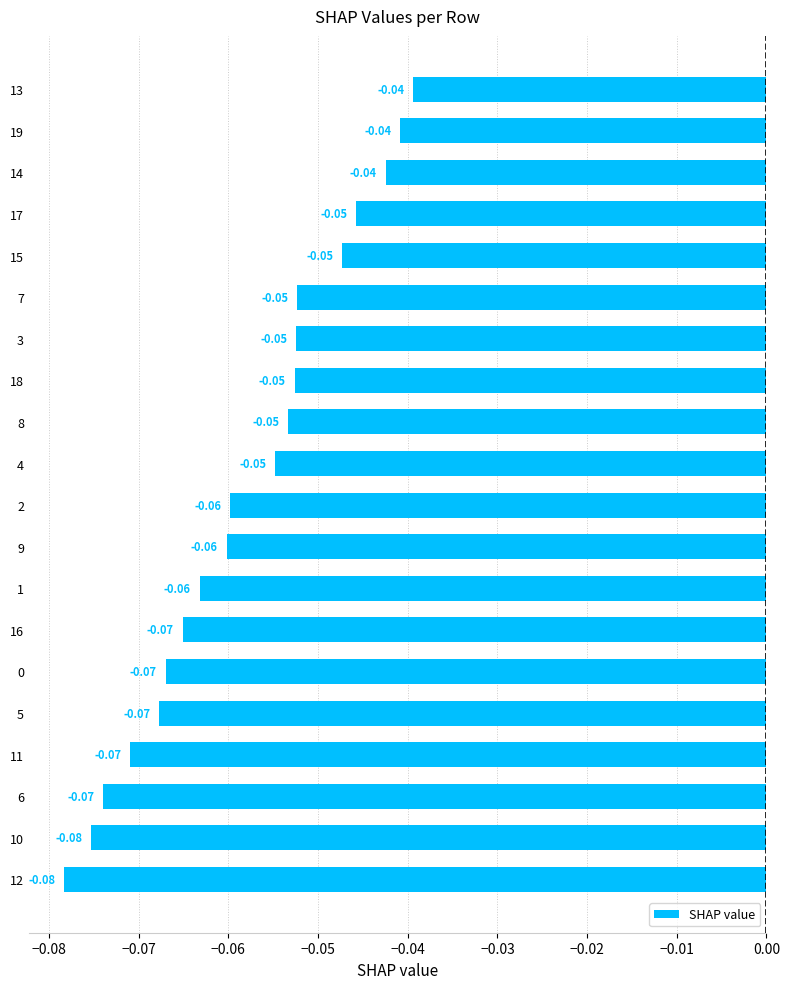

At which category does the chart reach its minimum across all series?

12